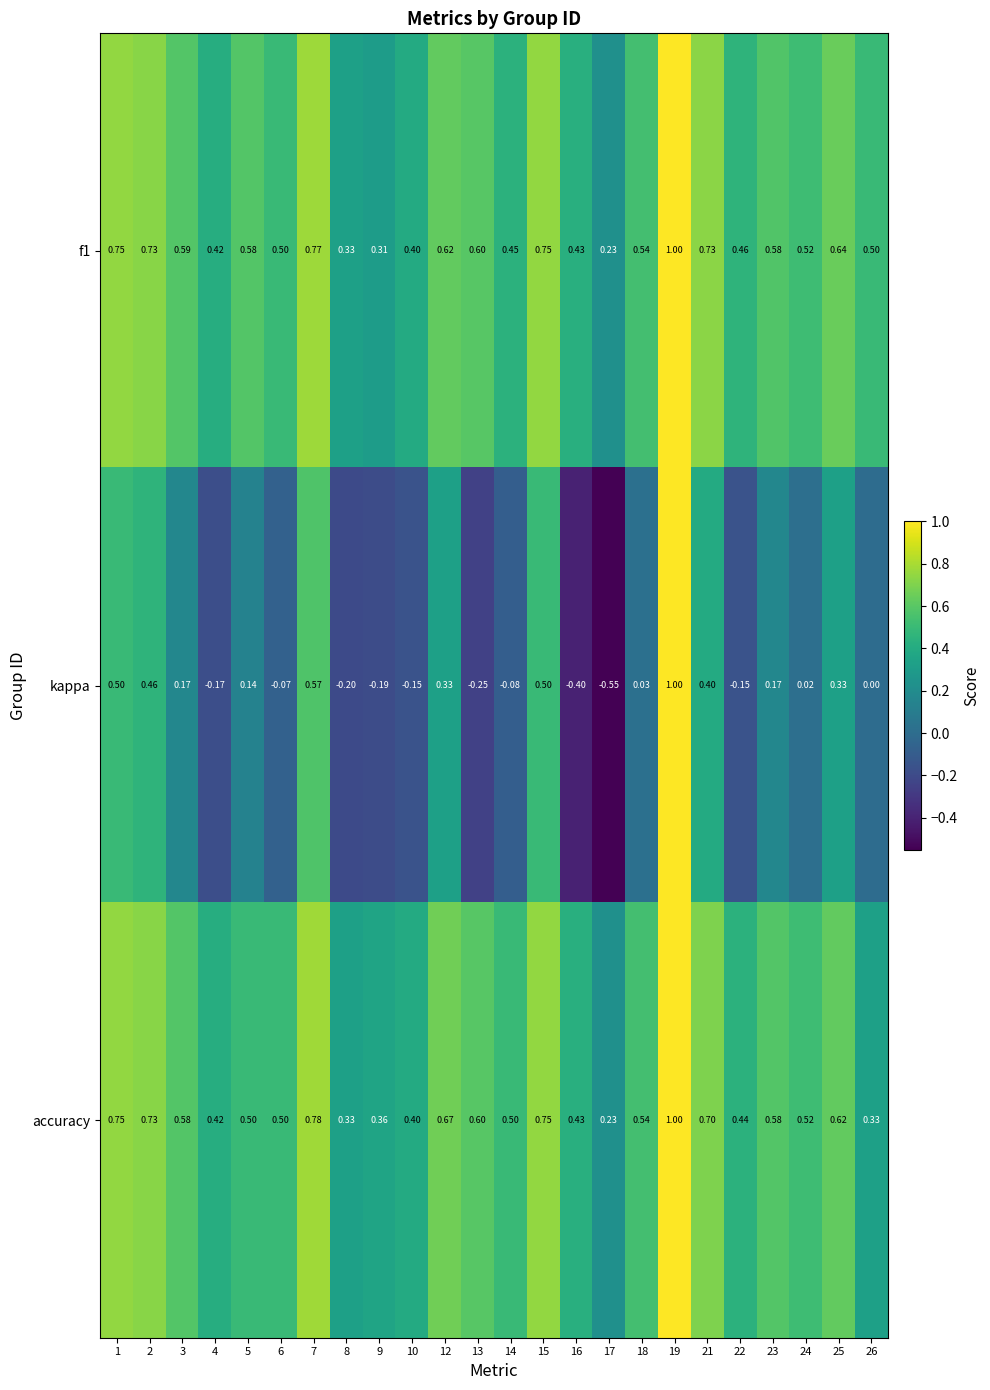

Is the value of accuracy at 16 greater than the value of f1 at 22?

No